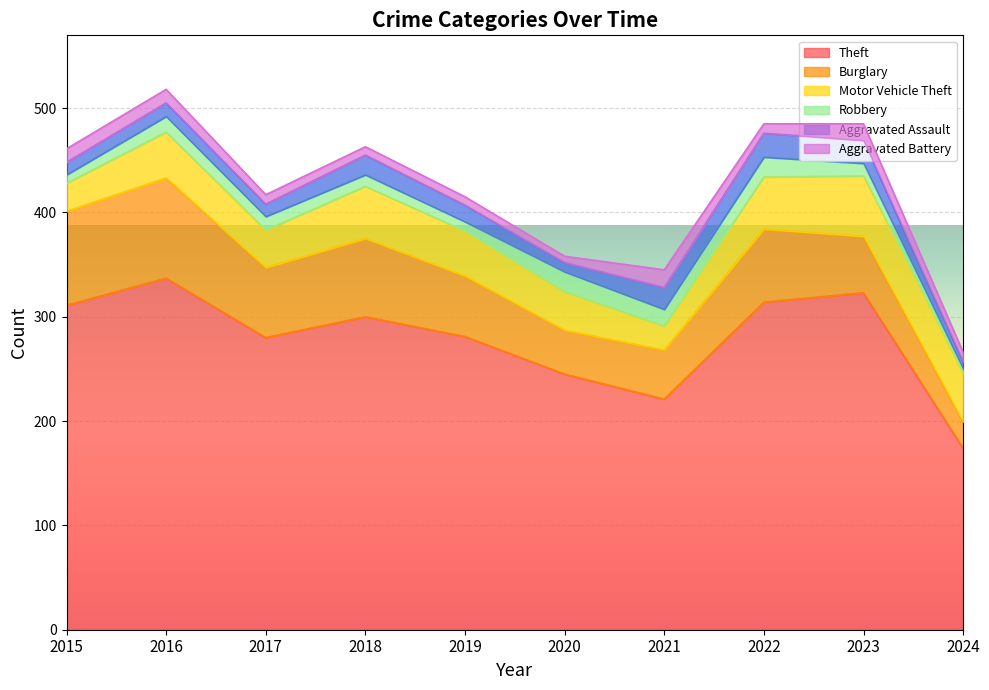

What is the difference between the second highest and minimum values in the Aggravated Battery series?

10